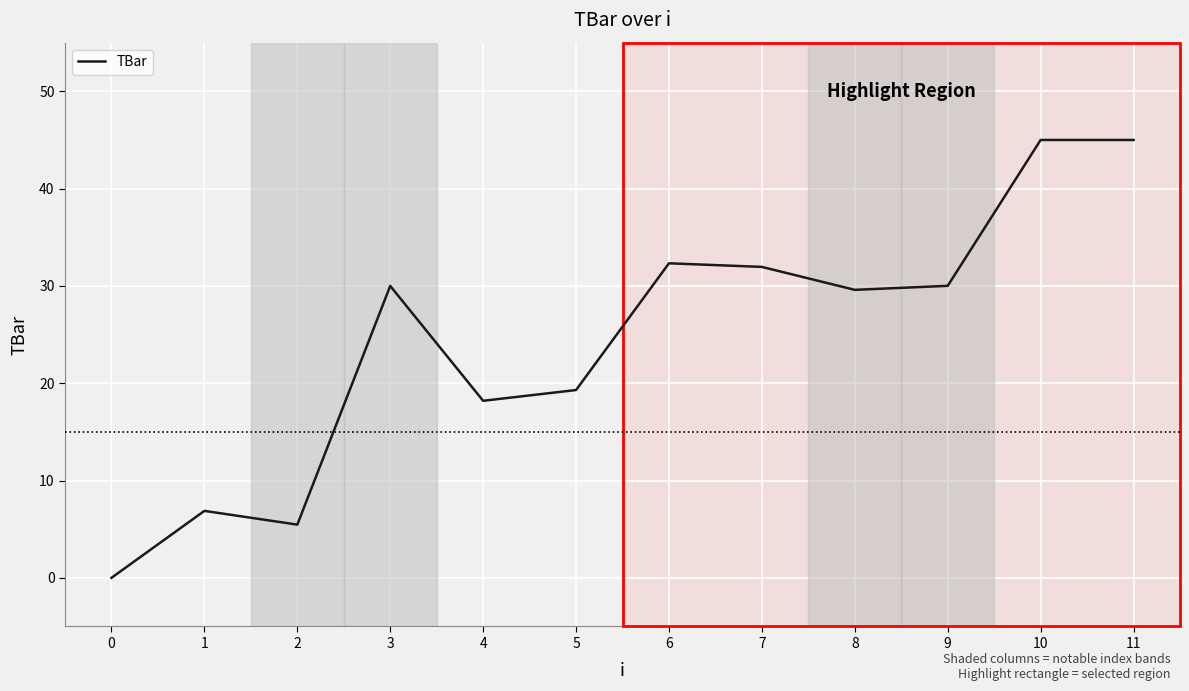

The value at 5 is 19.3. True or false?

True